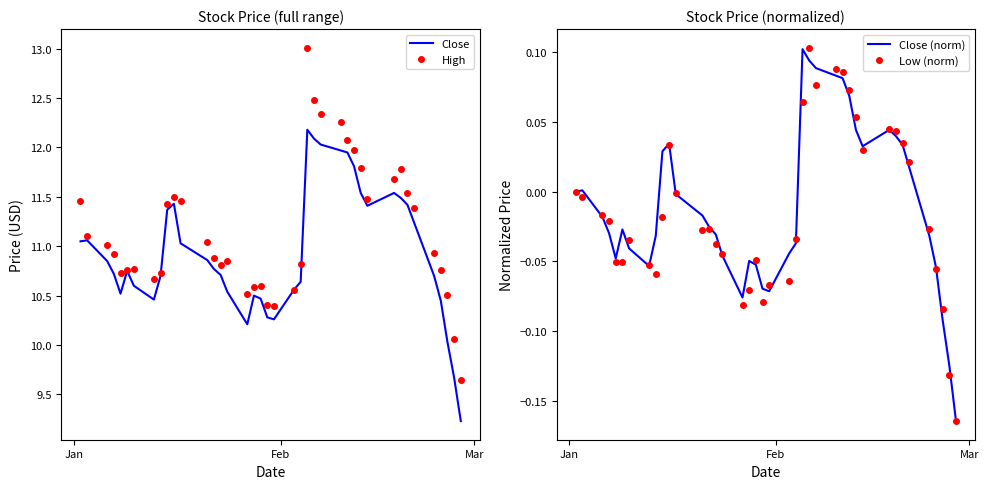

What is the maximum value for Close?

12.2